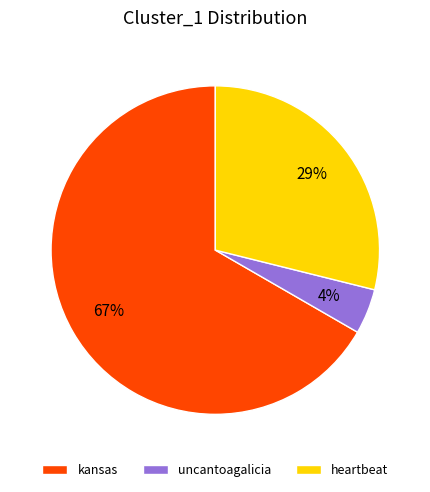

Is the sum of kansas and uncantoagalicia greater than half?

Yes